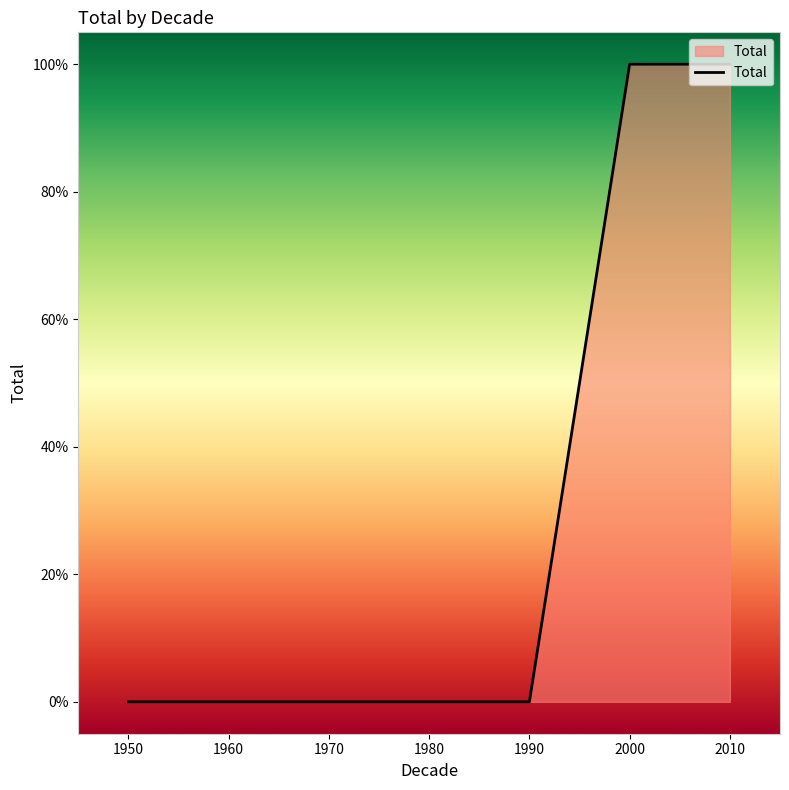

The chart shows a value of 1 at 2010. True or false?

True